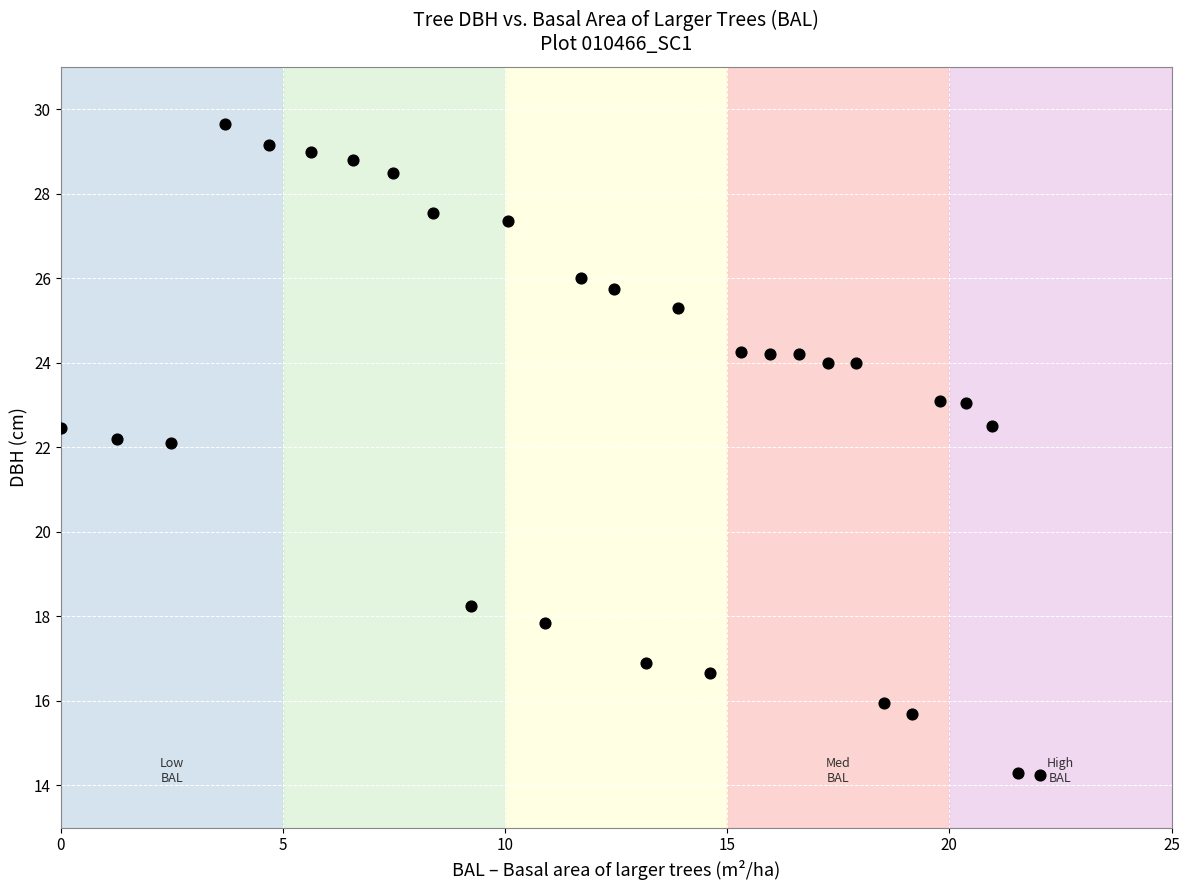

What is the range of X values (max minus min)?

22.1